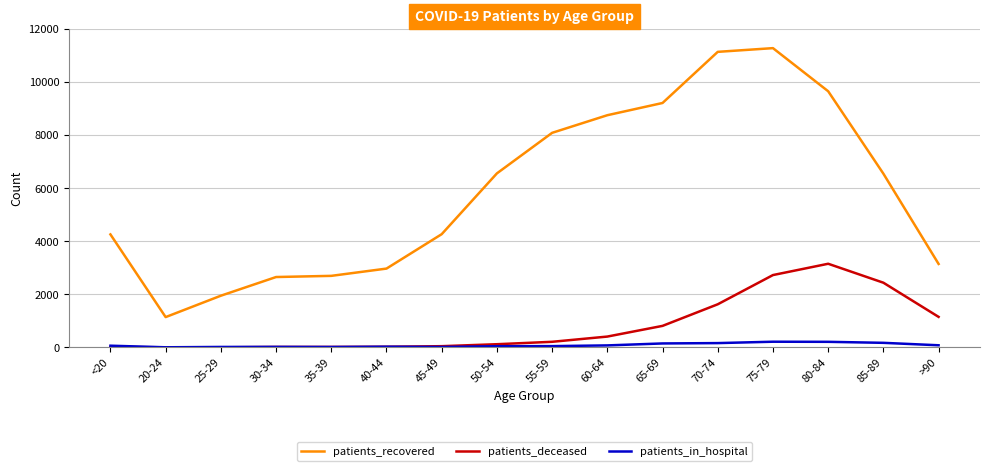

The value of patients_deceased at >90 is 1947. True or false?

False